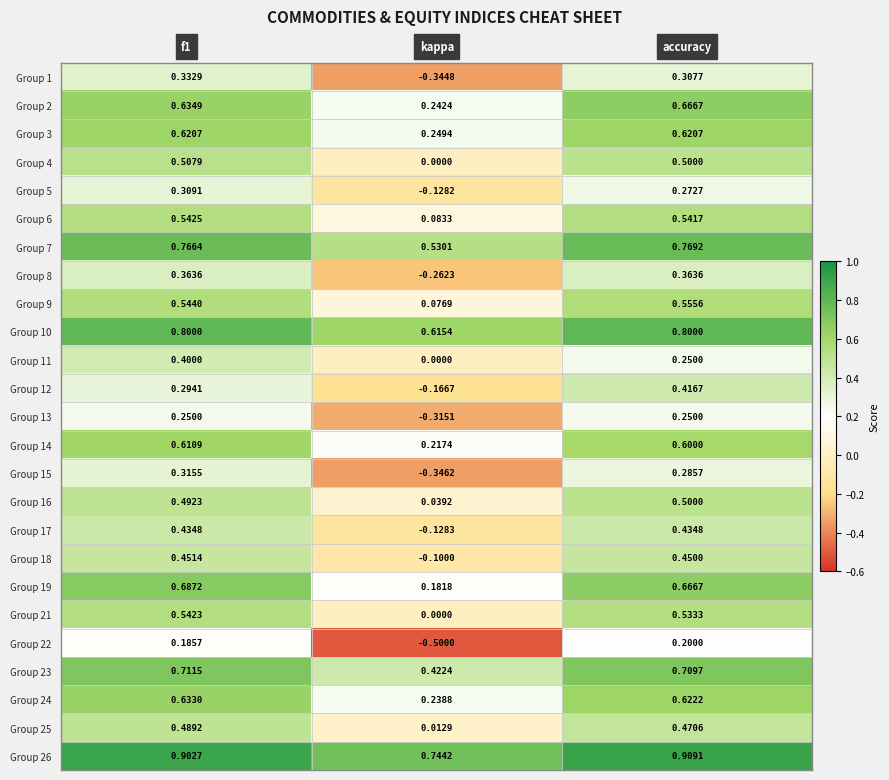

At which category does the chart reach its peak across all series?

accuracy